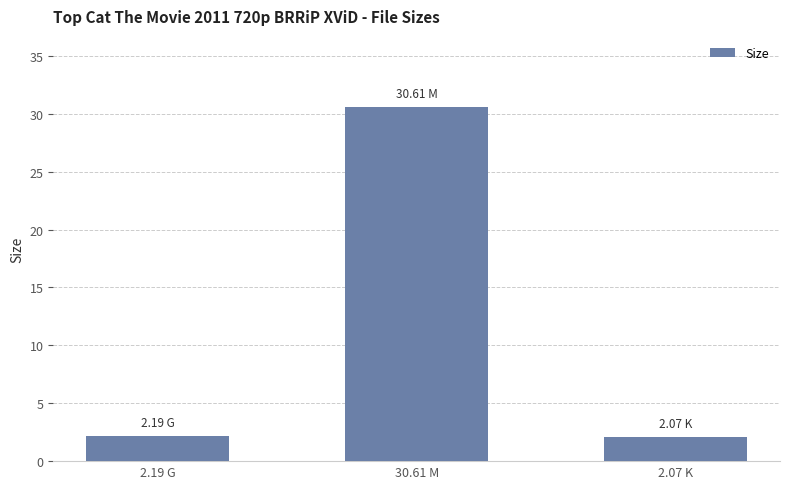

What is the average value?

11.6